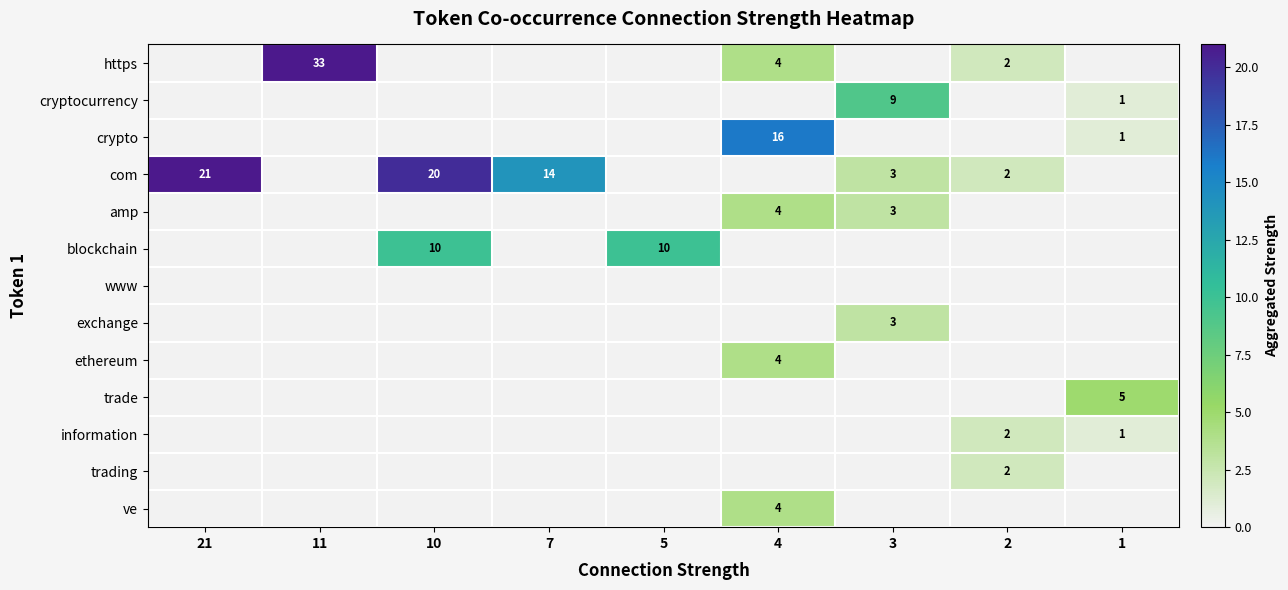

Is it true that https equals 1 at 2?

False